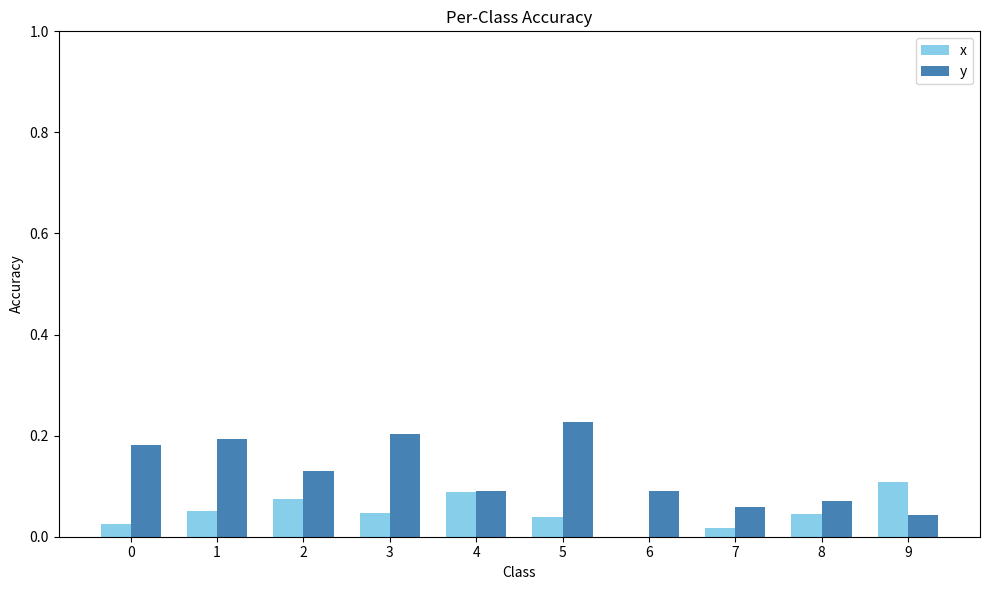

Between 3 and 9, which series saw the biggest shift?

y